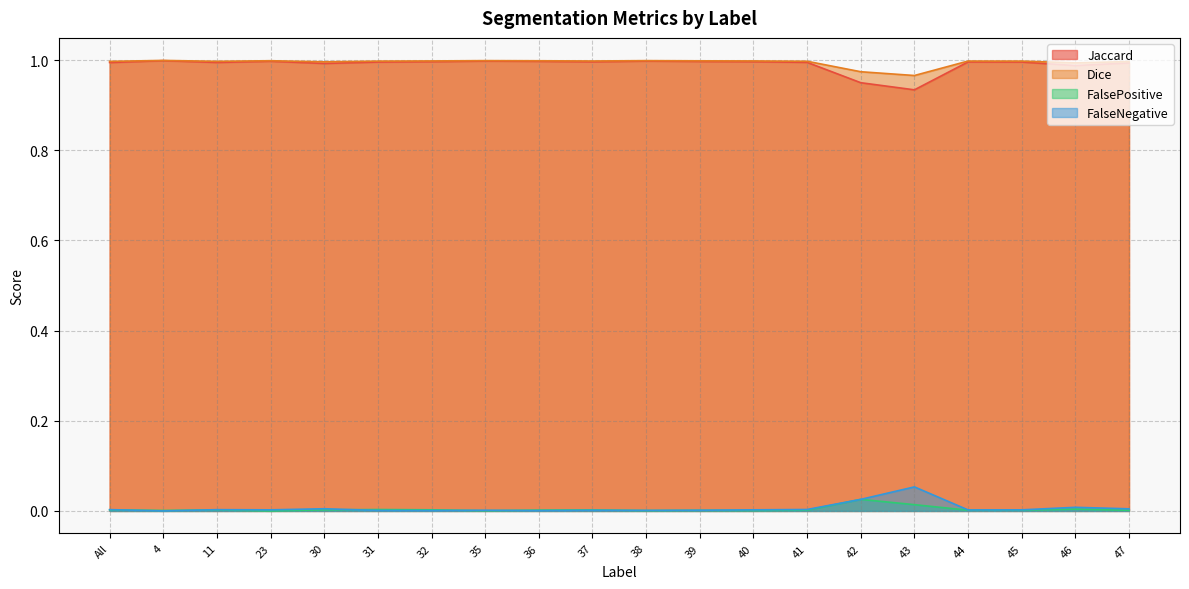

Which series has the largest range (max minus min)?

Jaccard